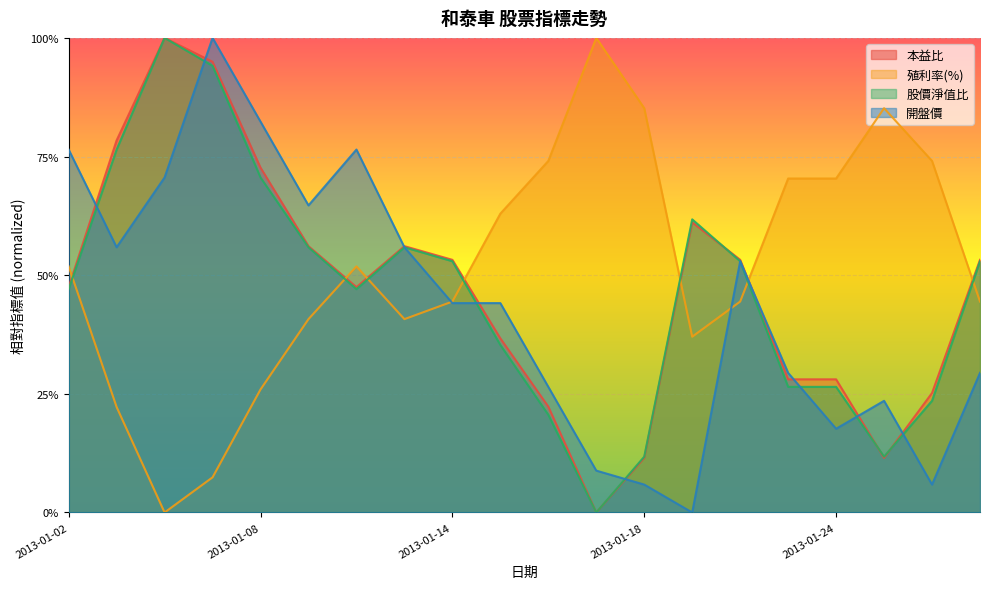

Which series has the largest total across all categories?

殖利率(%)